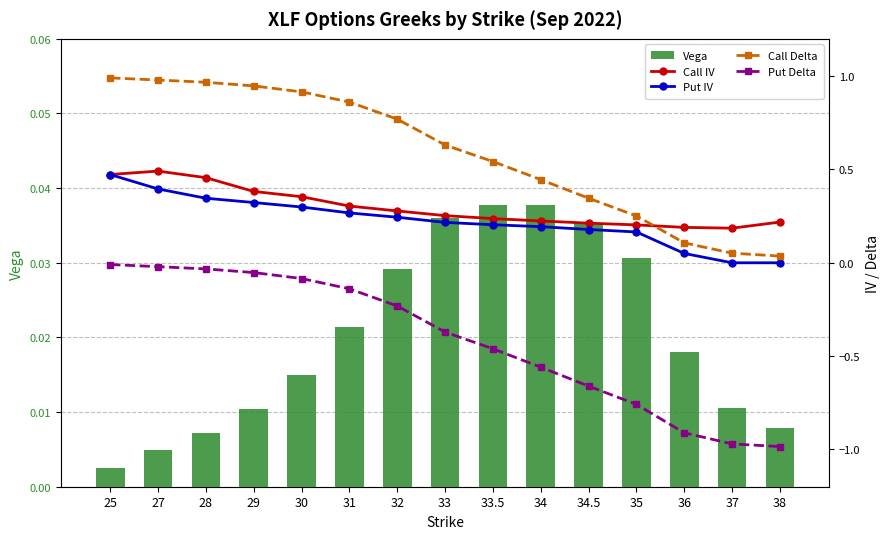

Which series has the largest total across all categories?

Call Delta